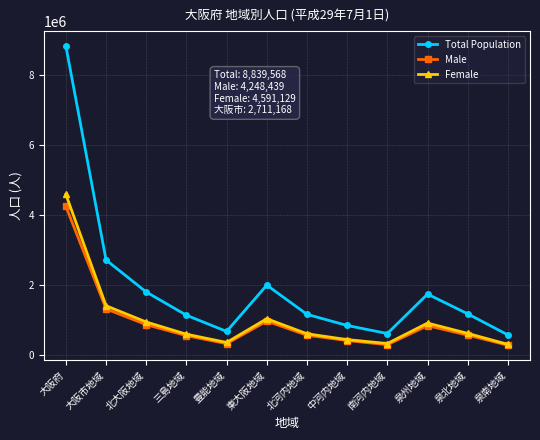

At which label is Male closest to 2259690?

大阪市地域